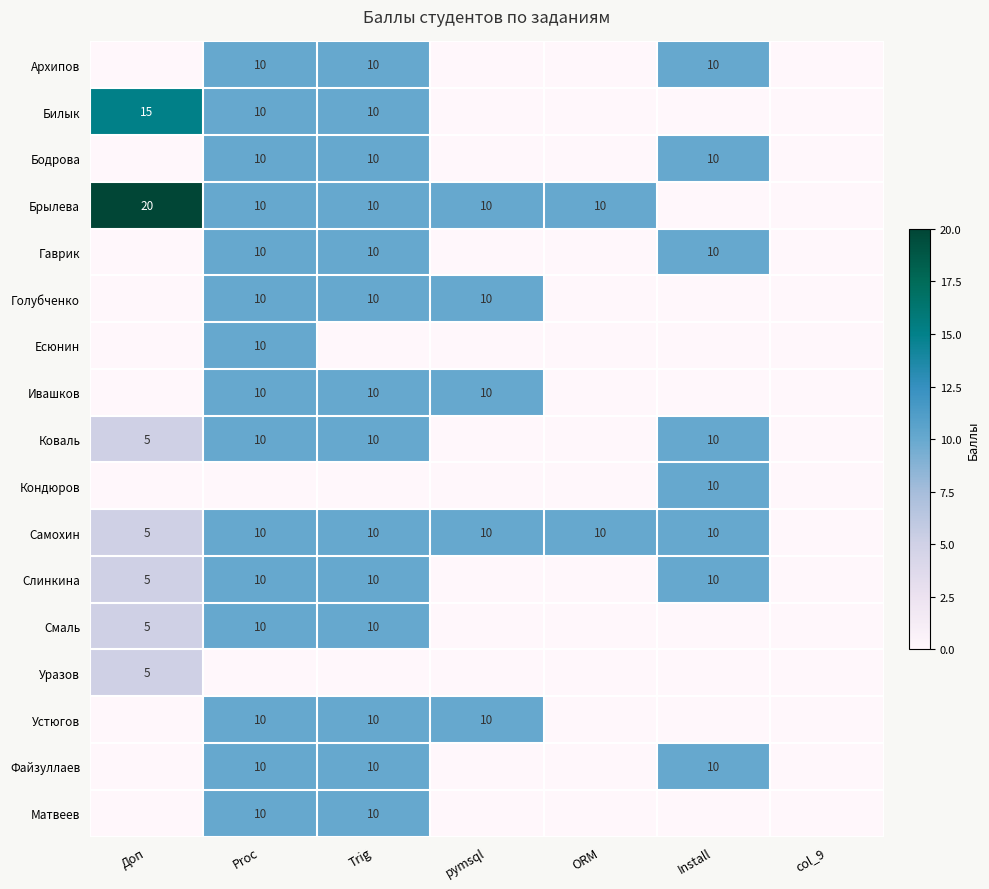

What is the difference between the Слинкина values at Trig and Доп?

5